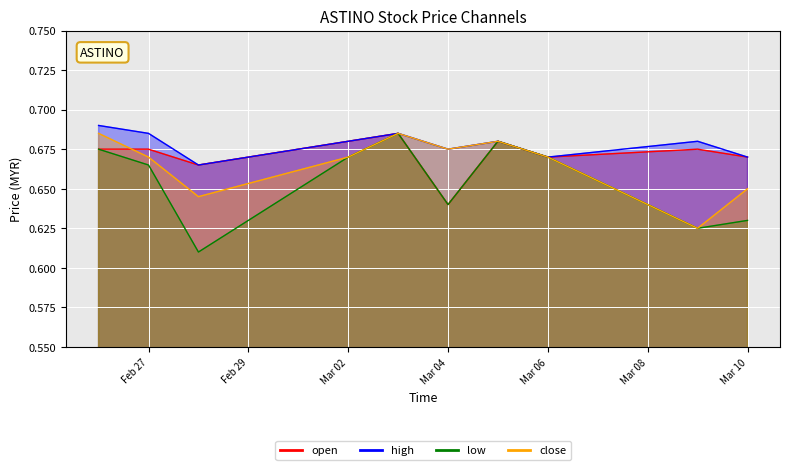

Count the number of data series in this chart.

4